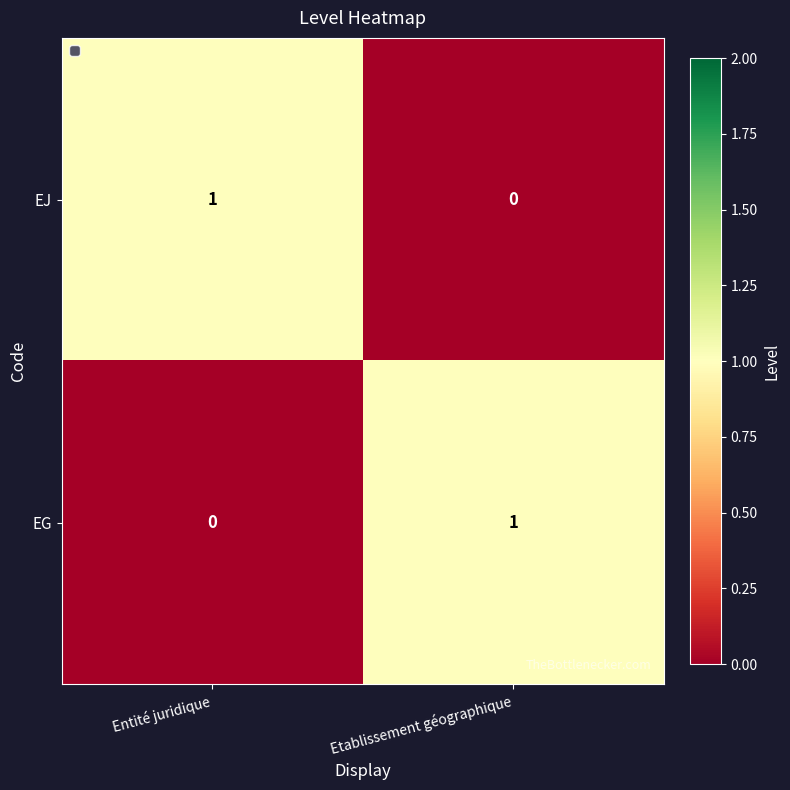

How many series are shown in this chart?

2